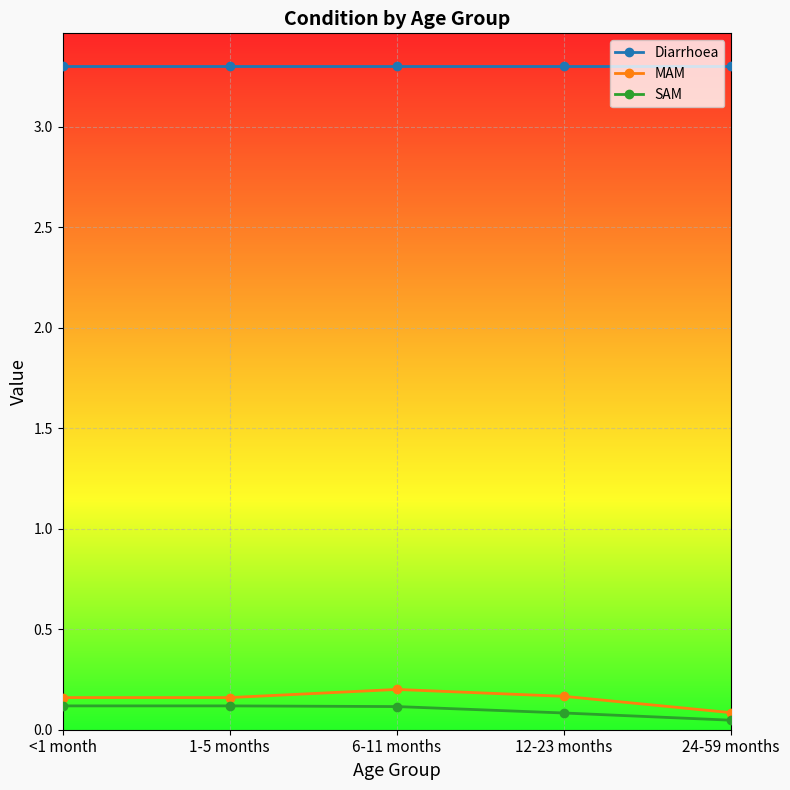

True or false: MAM and Diarrhoea intersect in this chart.

False